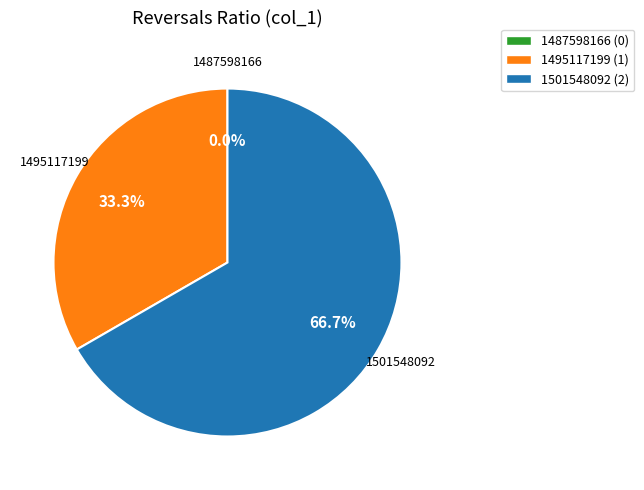

The 1495117199 slice represents 33% of the pie. True or false?

True